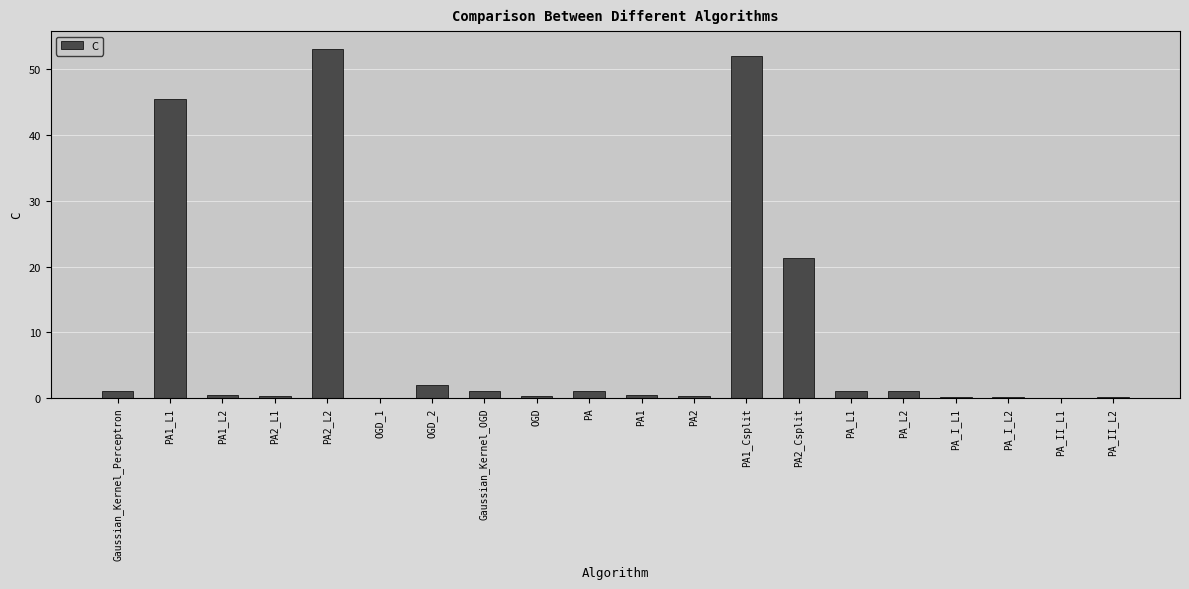

What is the change in value from PA1 to PA2?

-0.1